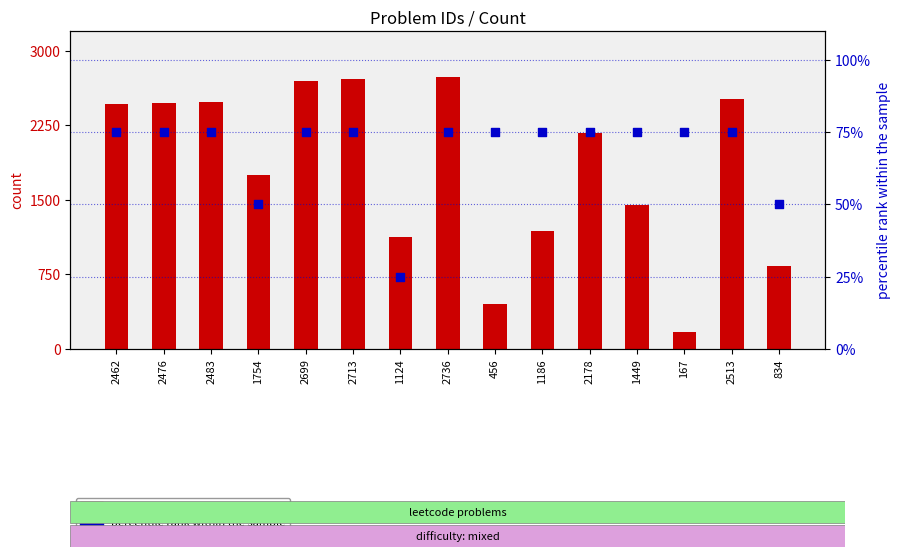

Which series has the widest spread of Y values?

count